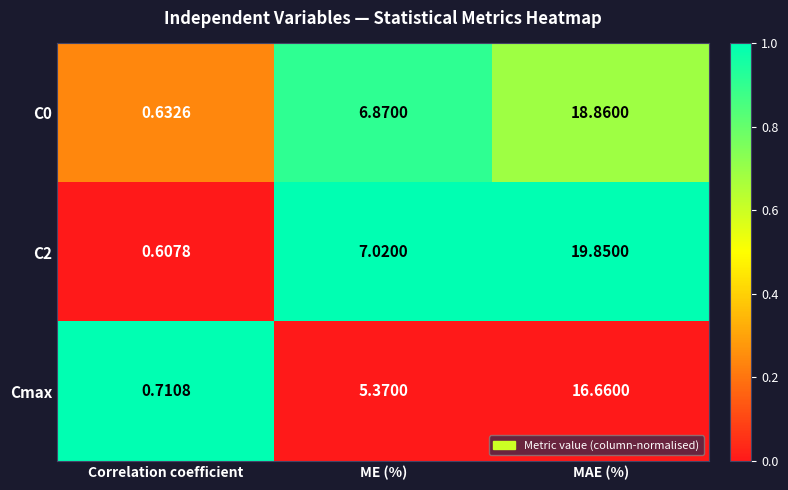

At which label does Cmax first exceed 5?

ME (%)